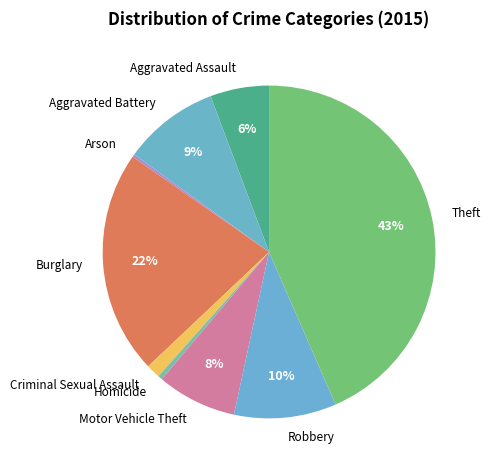

Which has a higher value, Theft or Robbery?

Theft